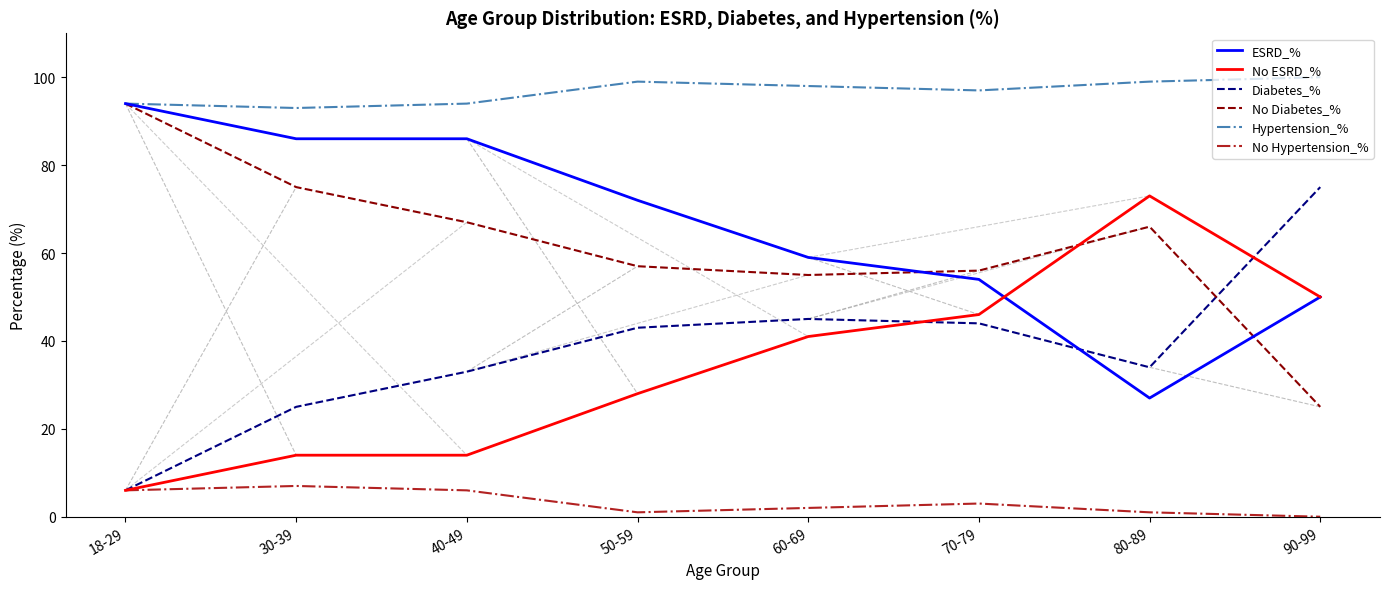

Which series has the largest total across all categories?

Hypertension_%